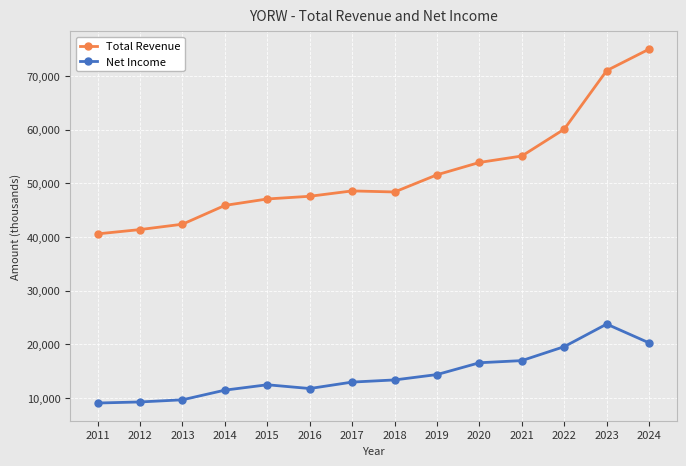

Count the number of data series in this chart.

2